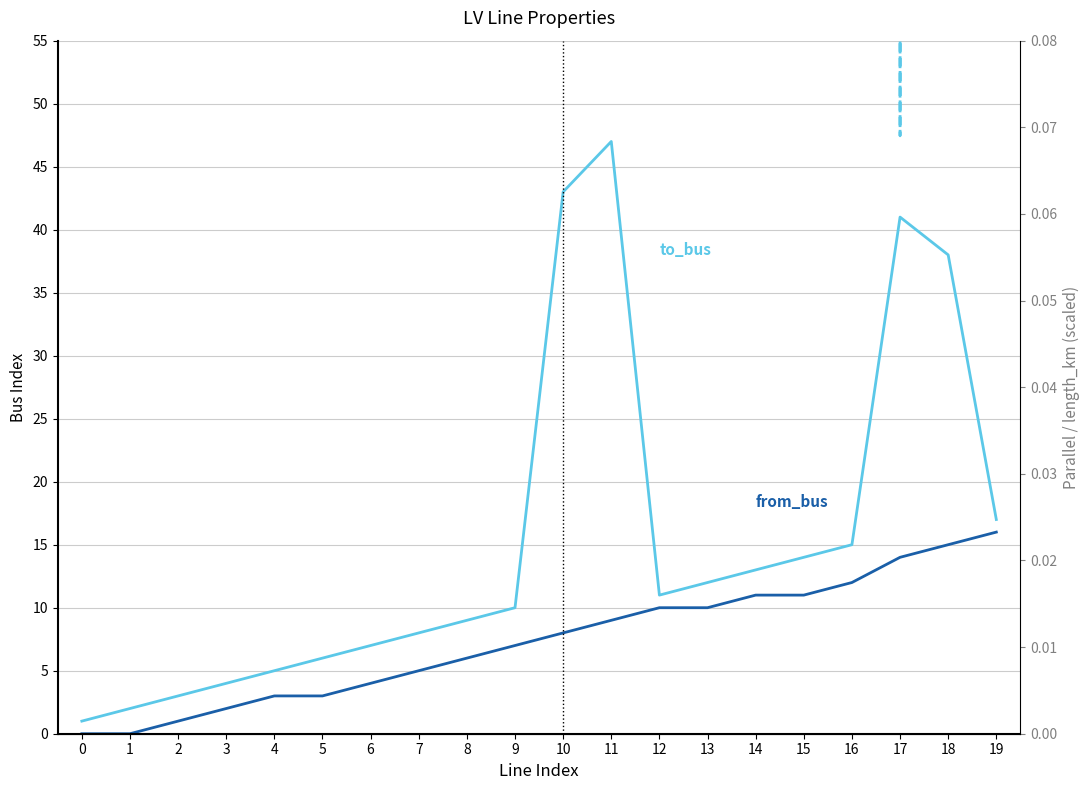

In parallel, how many points are higher than both neighbors (excluding endpoints)?

2